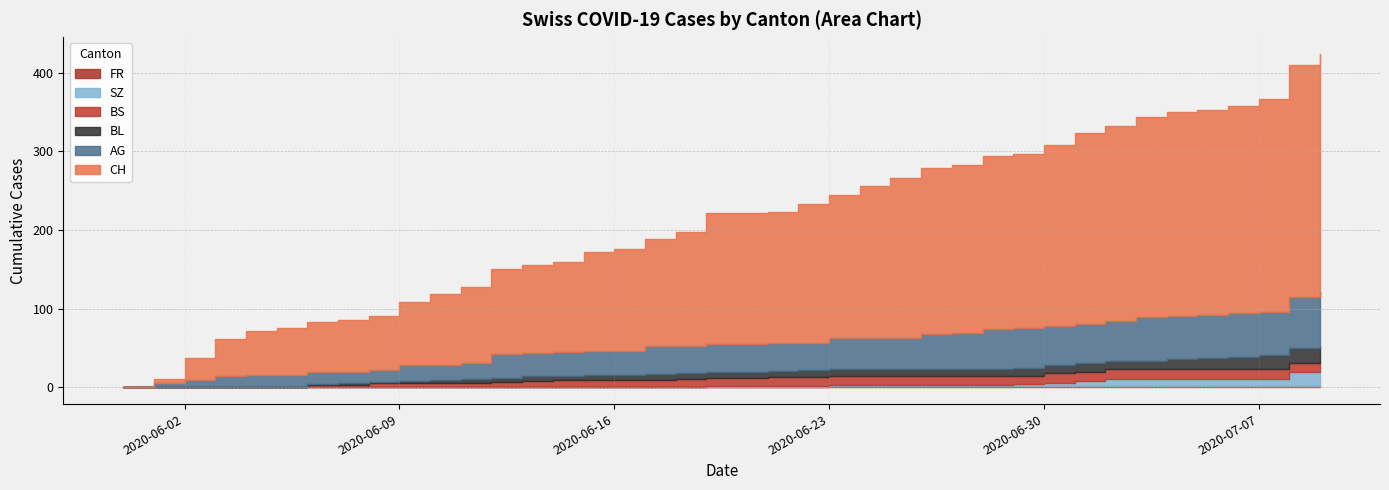

How many series are shown in this chart?

6